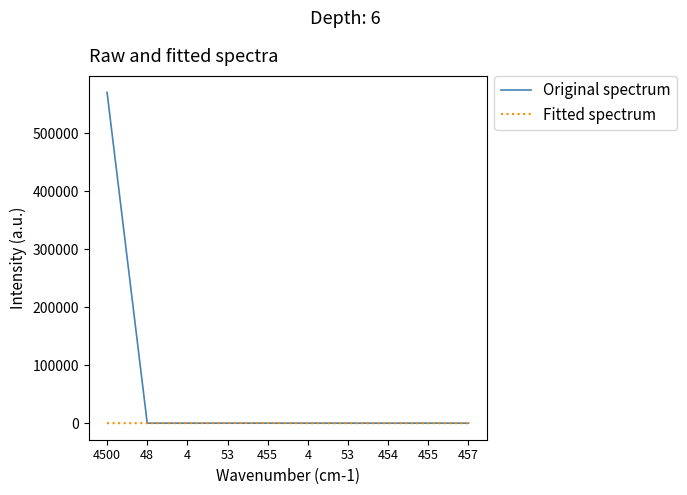

How many lines are shown in the chart?

2